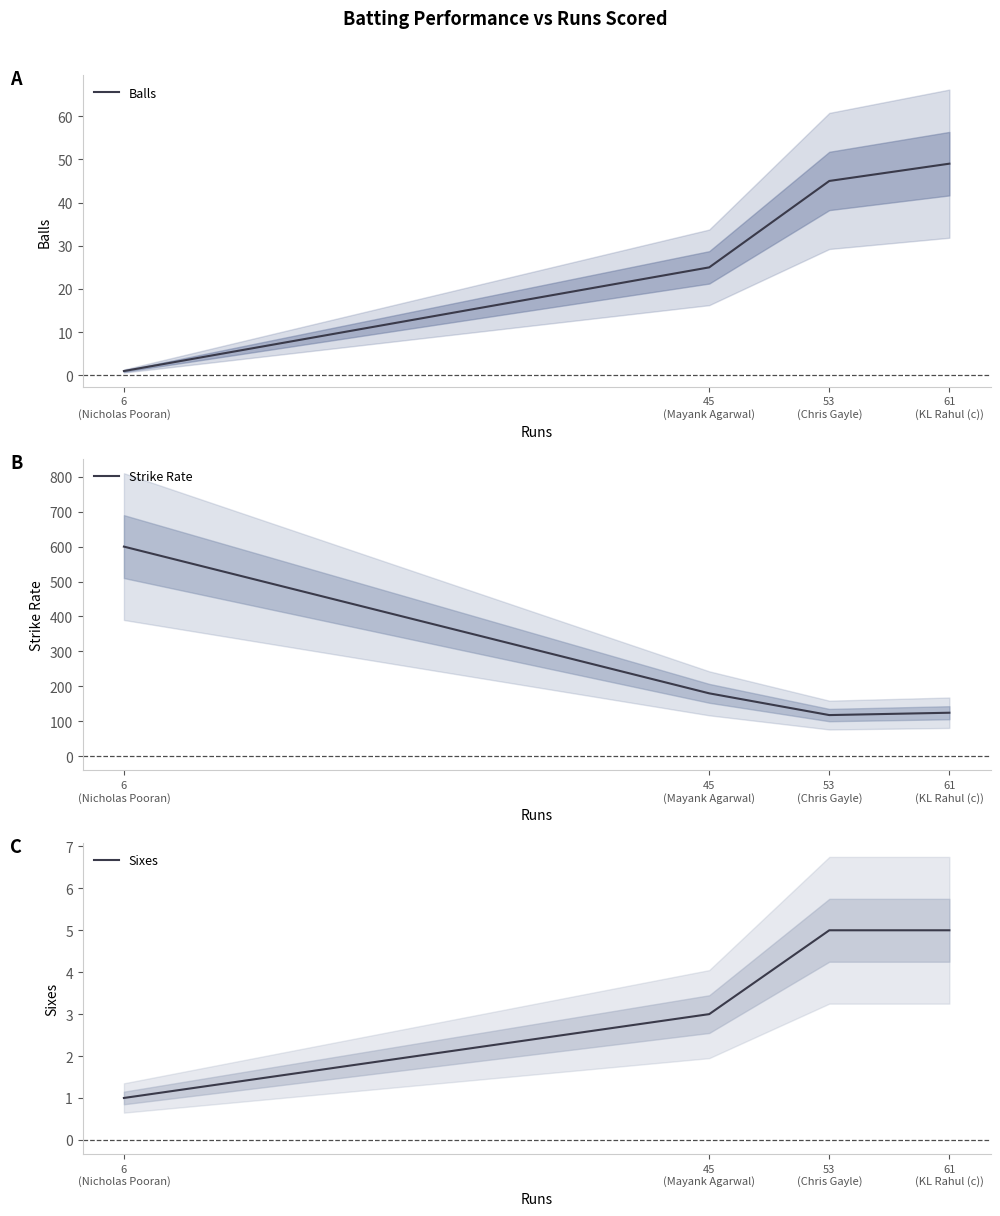

Which series has the largest total across all categories?

Strike Rate